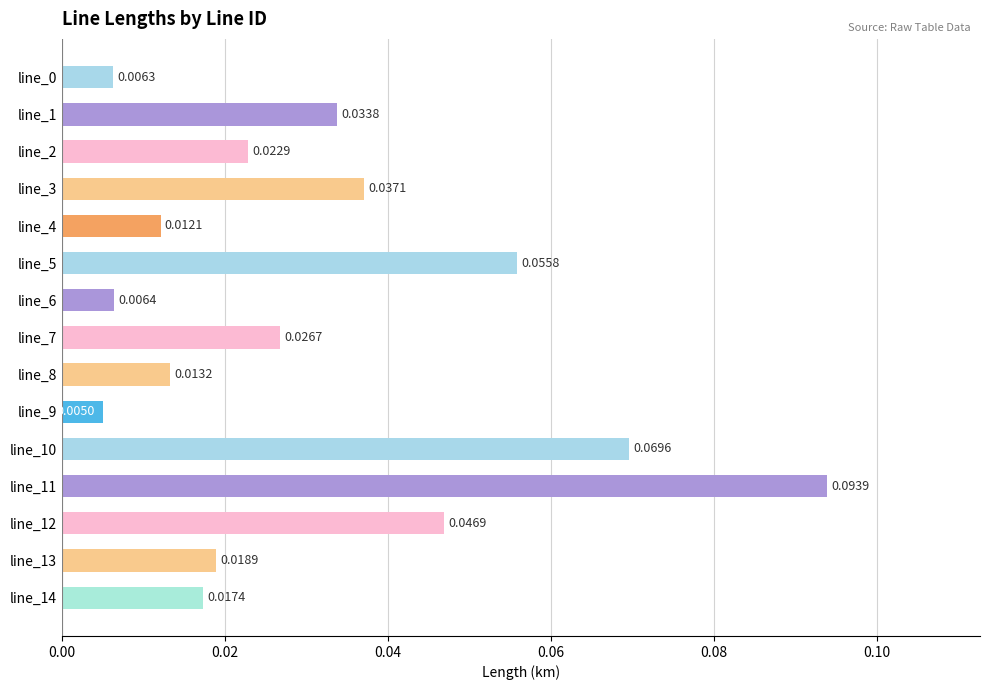

What is the sum of all values?

0.5